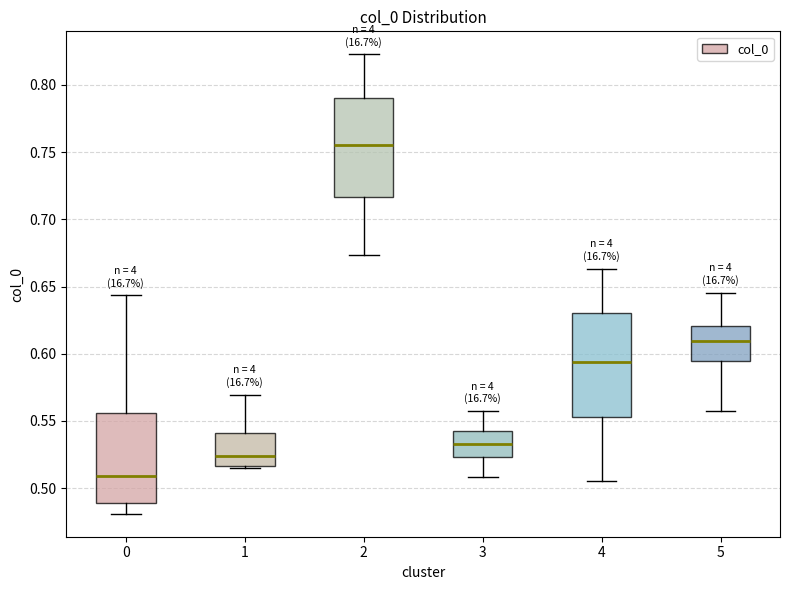

Reading left to right, read every box against the y-axis: the position of its median line, the range the box covers, and the ends of its whiskers. The values are not printed on the chart, so give them approximately, as read against the axis.

0: median 0.510, box 0.490 to 0.555, whiskers 0.480 to 0.645
1: median 0.525, box 0.515 to 0.540, whiskers 0.515 (just below the box's lower edge) to 0.570
2: median 0.755, box 0.715 to 0.790, whiskers 0.675 to 0.825
3: median 0.535, box 0.525 to 0.540, whiskers 0.510 to 0.555
4: median 0.595, box 0.555 to 0.630, whiskers 0.505 to 0.665
5: median 0.610, box 0.595 to 0.620, whiskers 0.560 to 0.645